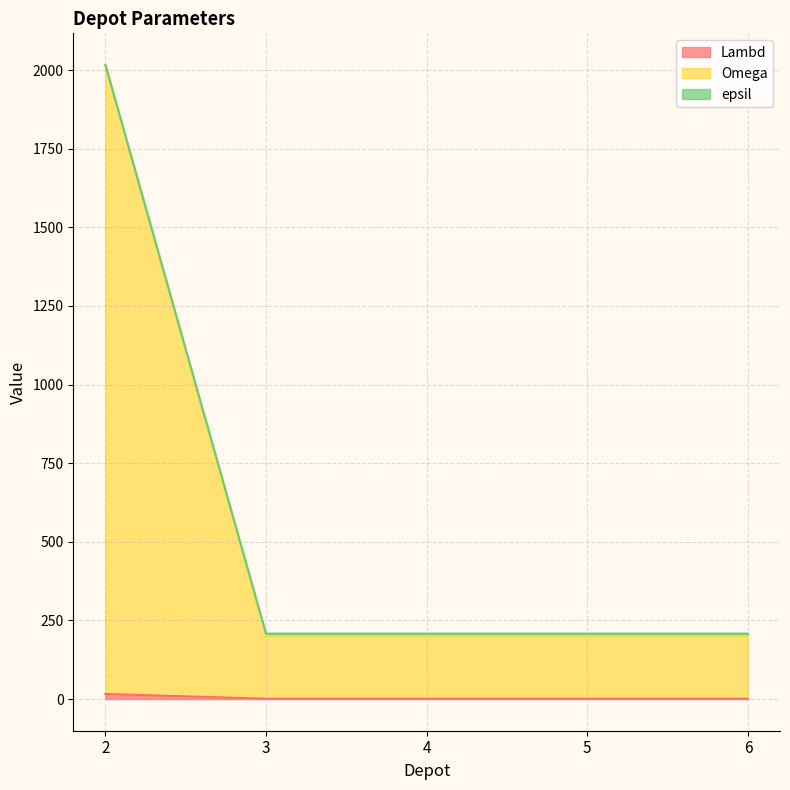

True or false: Lambd and epsil intersect in this chart.

False